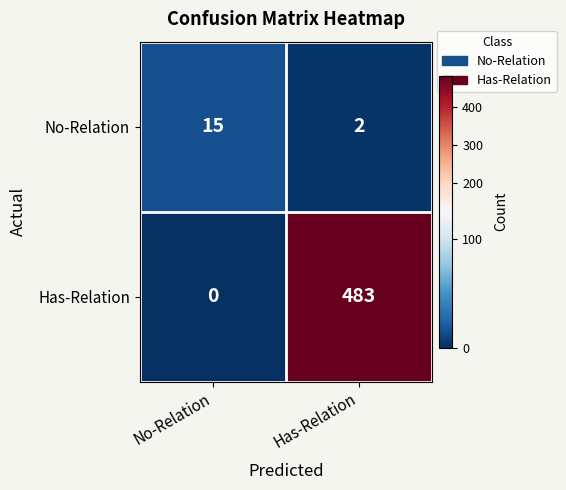

At which label is Has-Relation closest to 241?

No-Relation